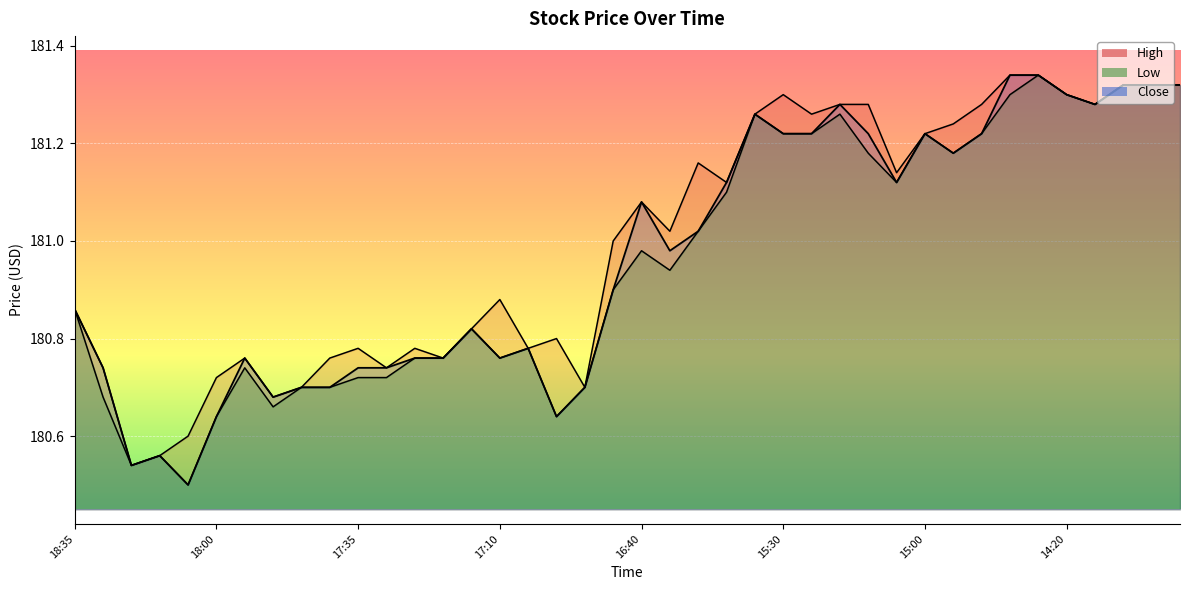

True or false: Close has more than 1 points higher than both neighbors.

True